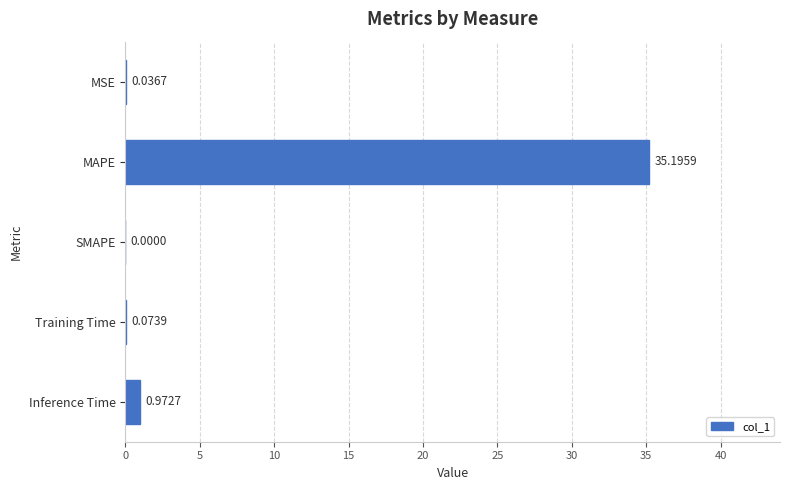

What is the change in value from MSE to MAPE?

+35.2